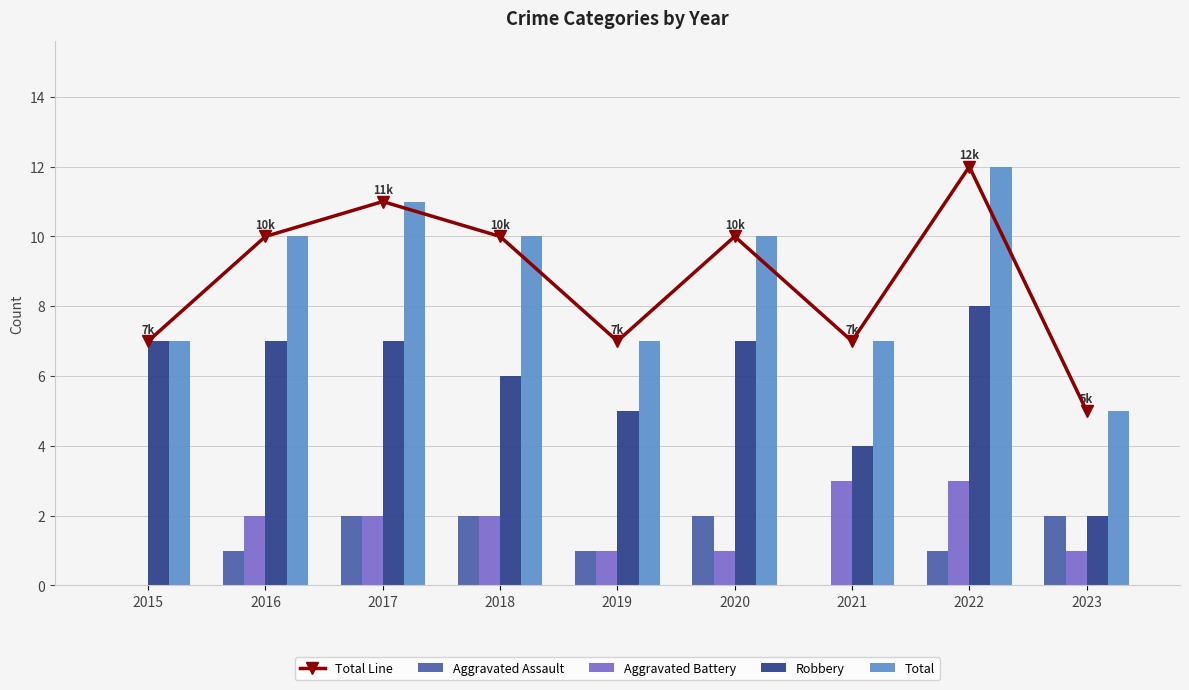

Which category has the highest value in the Total Line series?

2022